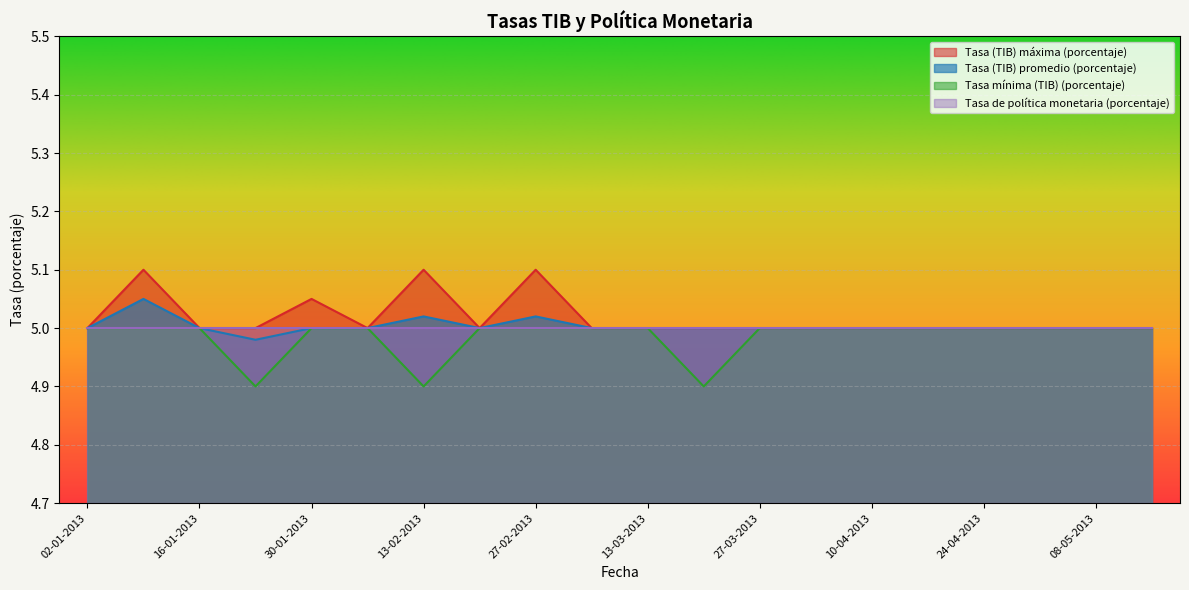

Read the Tasa (TIB) promedio (porcentaje) value at 06-02-2013.

5.0